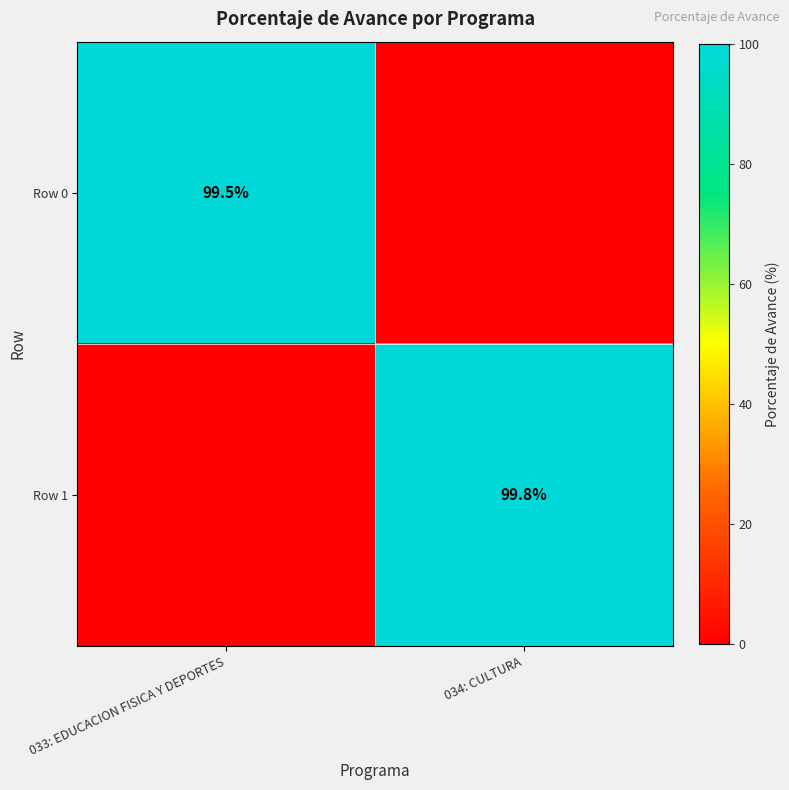

True or false: Row 1 has a value of 99.8 at 034: CULTURA.

True